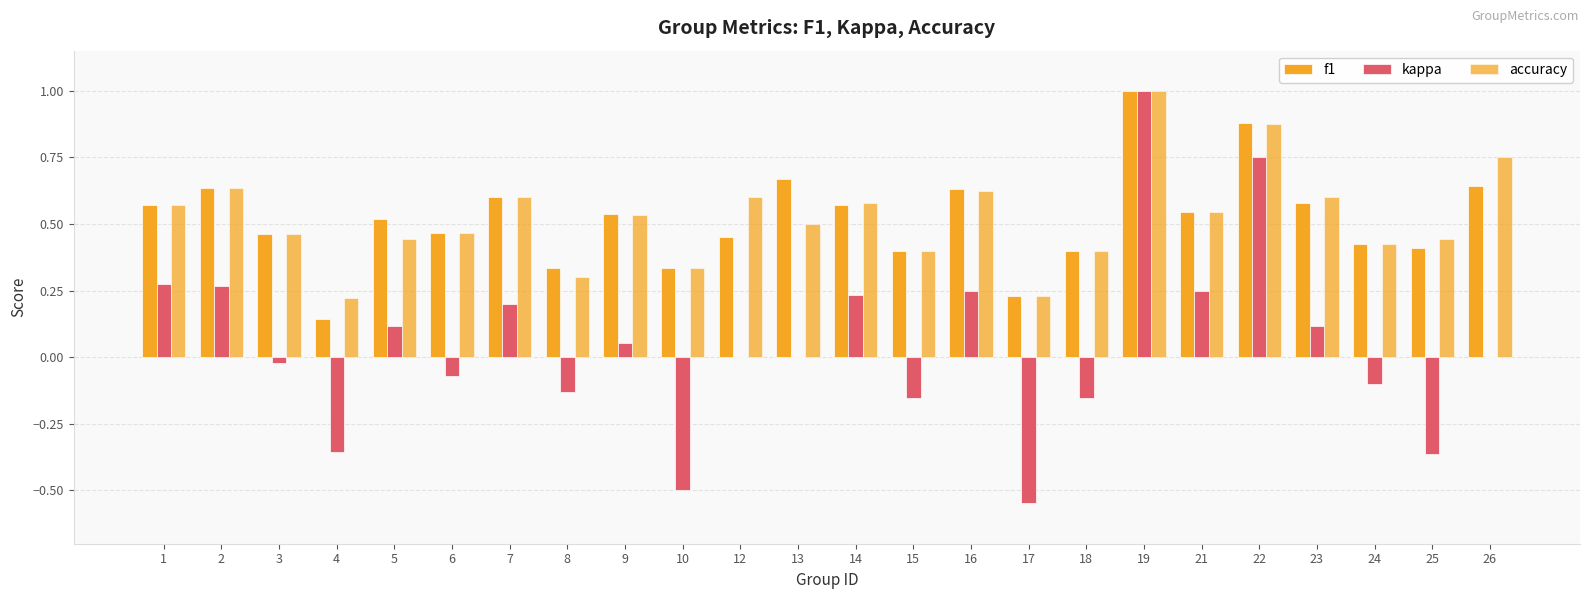

Rank the categories by kappa value from highest to lowest.

19, 22, 1, 2, 16, 21, 14, 7, 5, 23, 9, 12, 13, 26, 3, 6, 24, 8, 15, 18, 4, 25, 10, 17